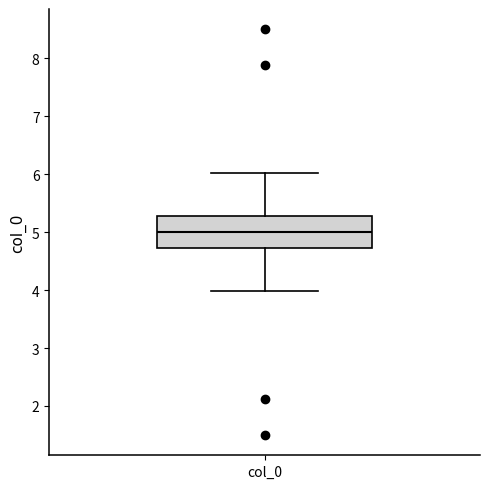

Where does the lower whisker of the box for col_0 end on the y-axis? The values are not printed on the chart, so give them approximately, as read against the axis.

4.0